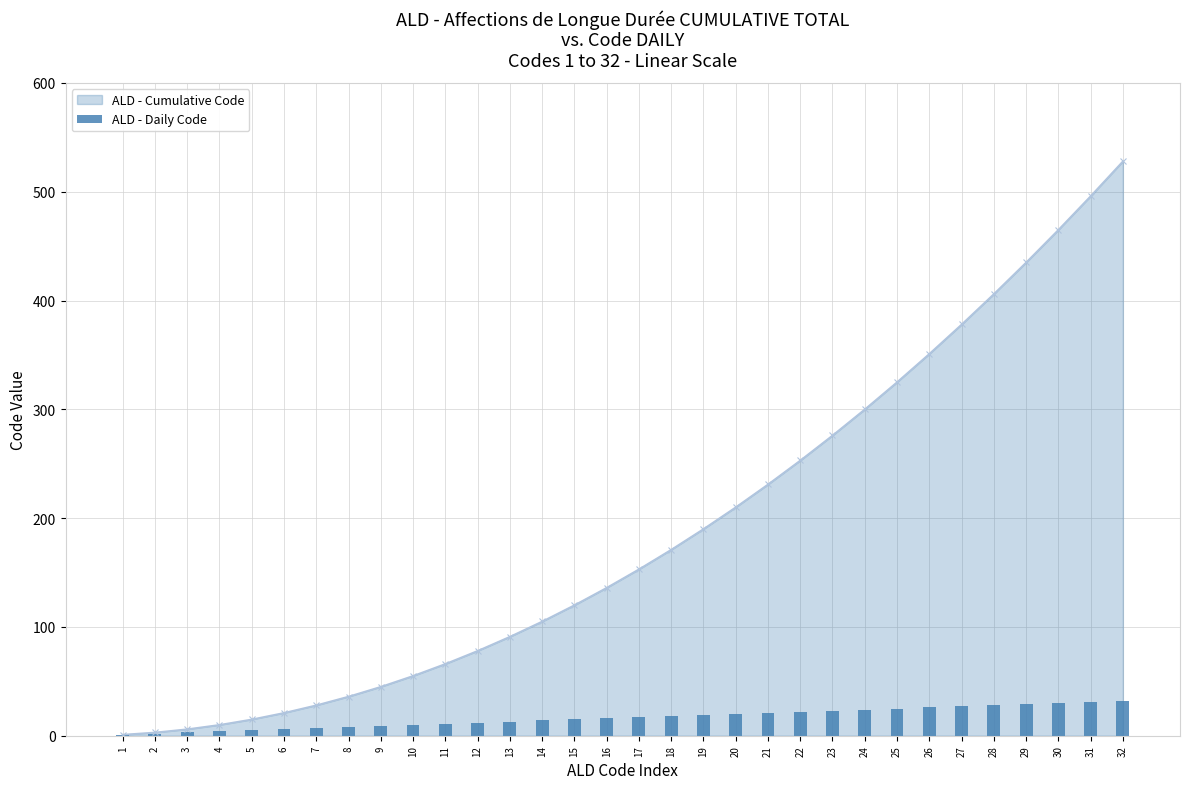

Rank the categories by value from highest to lowest.

32, 31, 30, 29, 28, 27, 26, 25, 24, 23, 22, 21, 20, 19, 18, 17, 16, 15, 14, 13, 12, 11, 10, 9, 8, 7, 6, 5, 4, 3, 2, 1